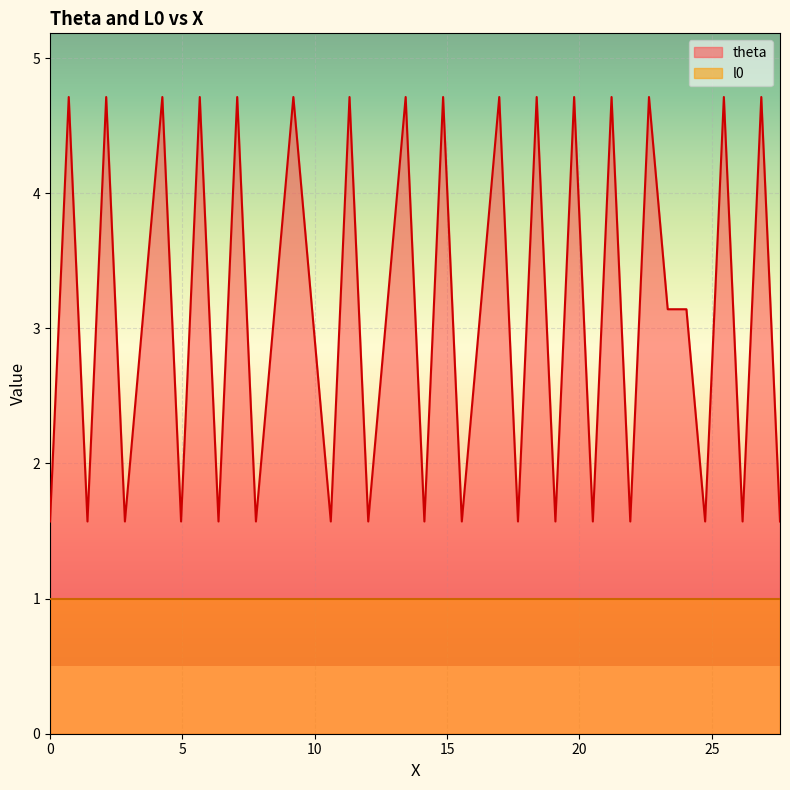

Which series has the widest spread of values?

theta